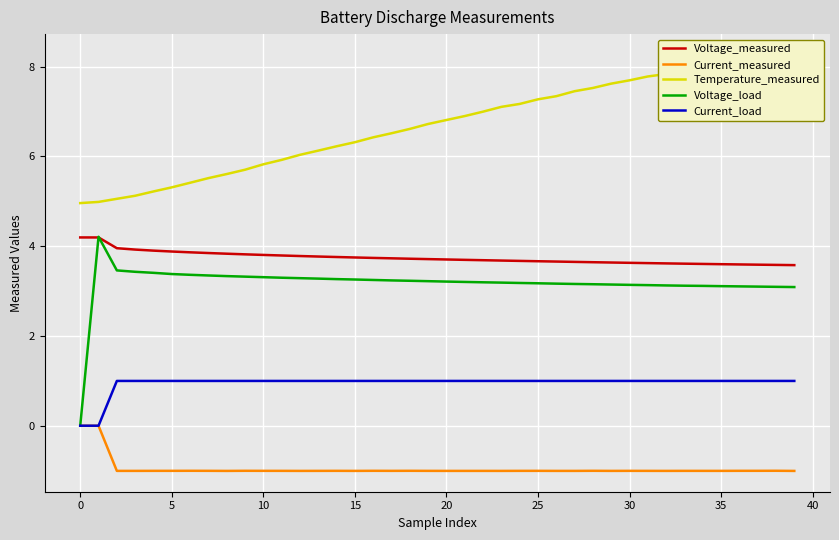

What is the difference between the highest and lowest values at 24?

8.2